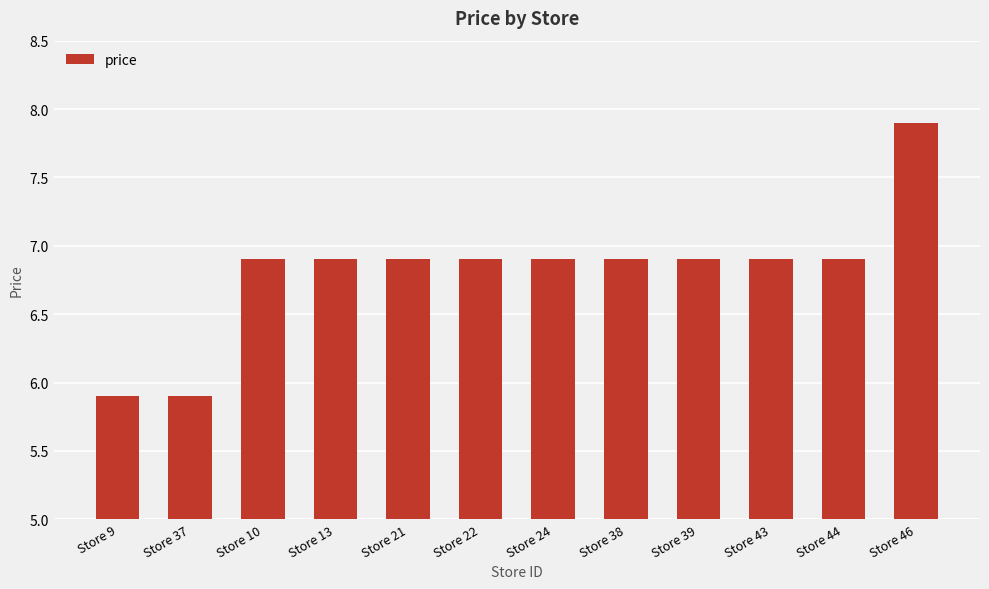

How many values exceed 6?

10